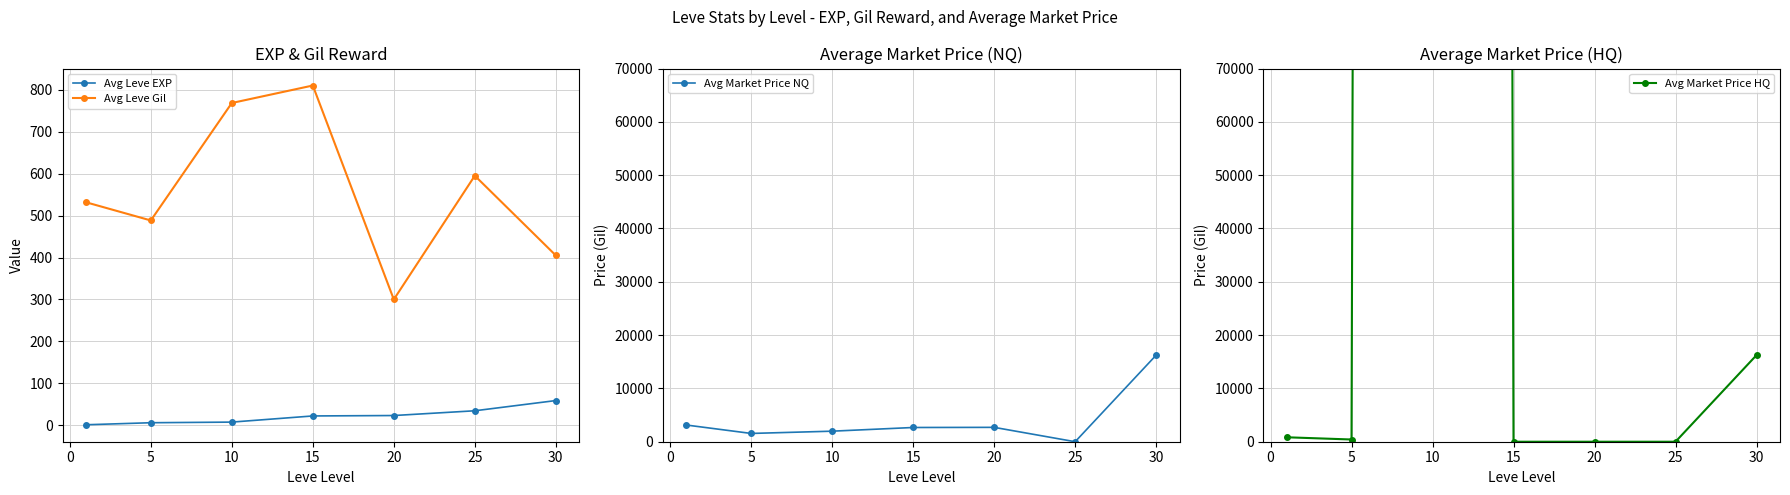

True or false: Avg Market Price HQ and Avg Leve EXP intersect in this chart.

True